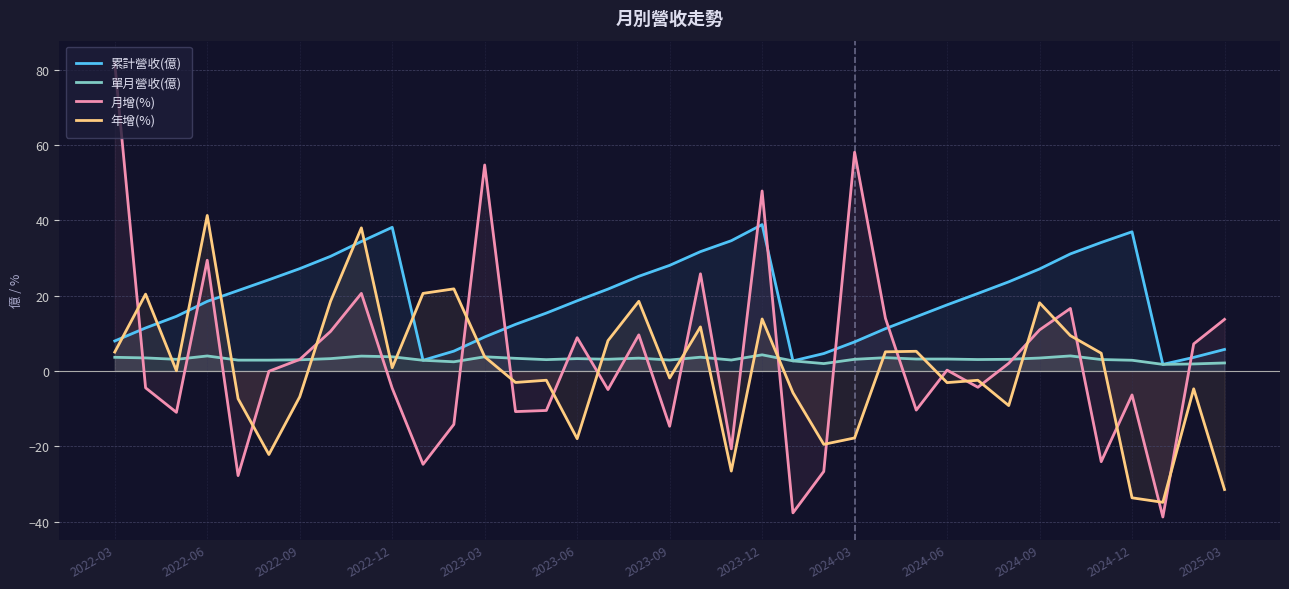

What is the value of the 月增(%) point at the 21st from the left?

-20.7